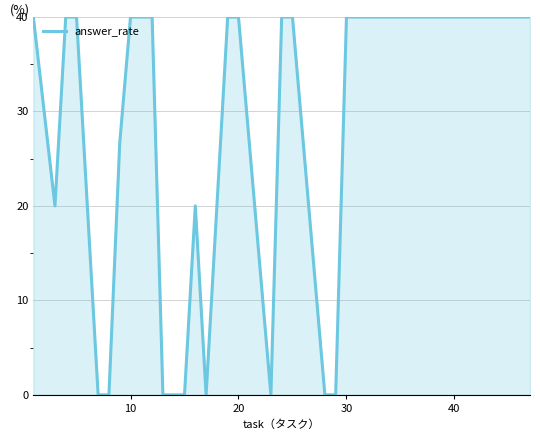

What is the maximum value shown in the chart?

40.0